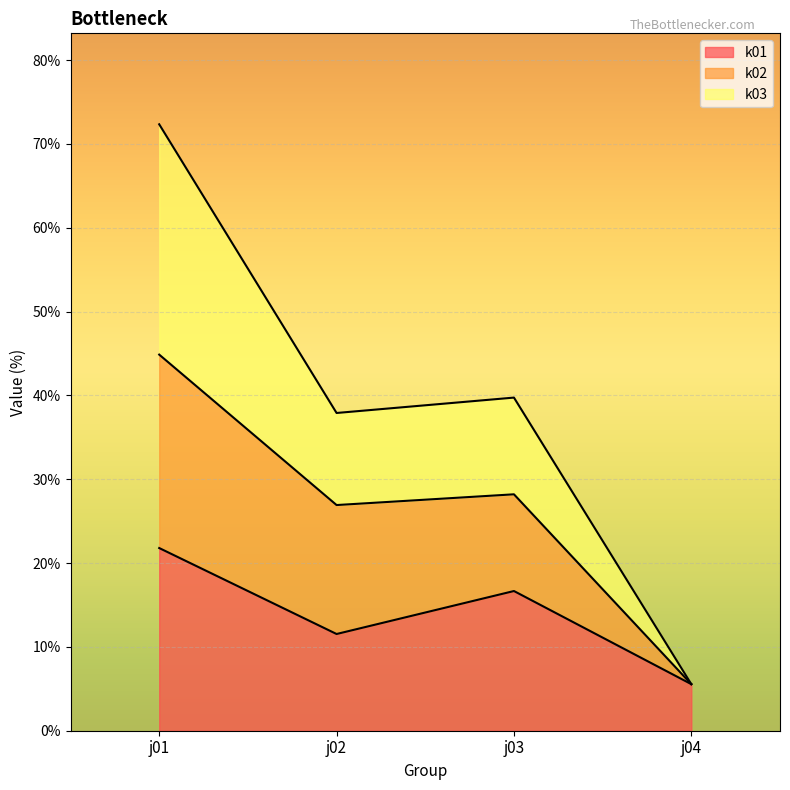

Rank the series at j04 from lowest to highest value.

k01, k02, k03